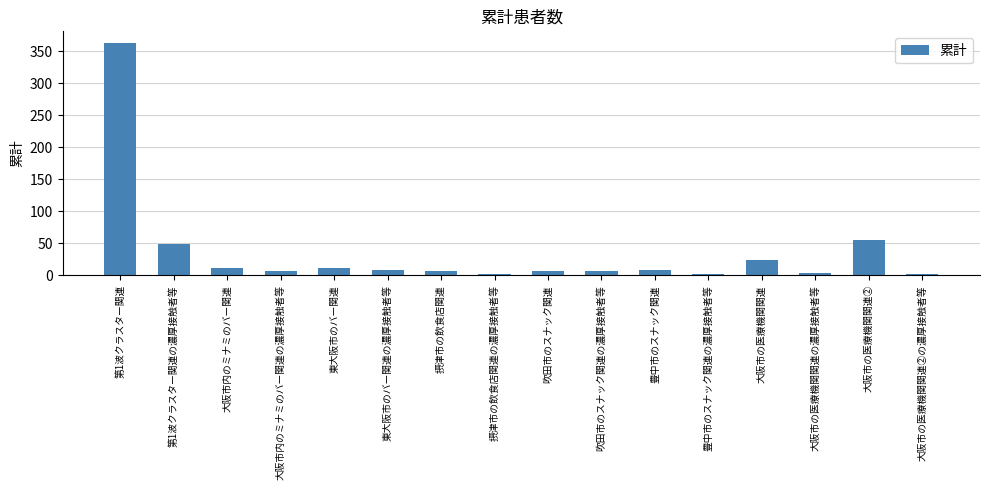

What is the greatest value displayed?

363